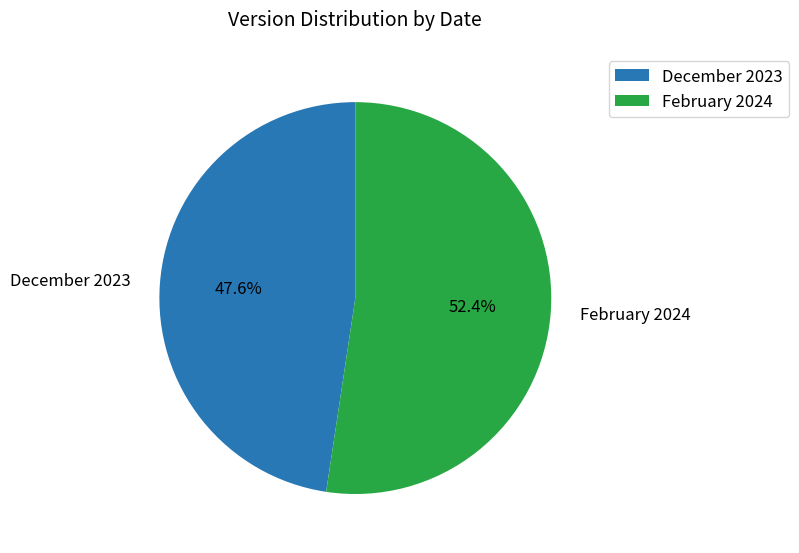

To the nearest percent, what is the difference between the largest and smallest slice percentages?

5%